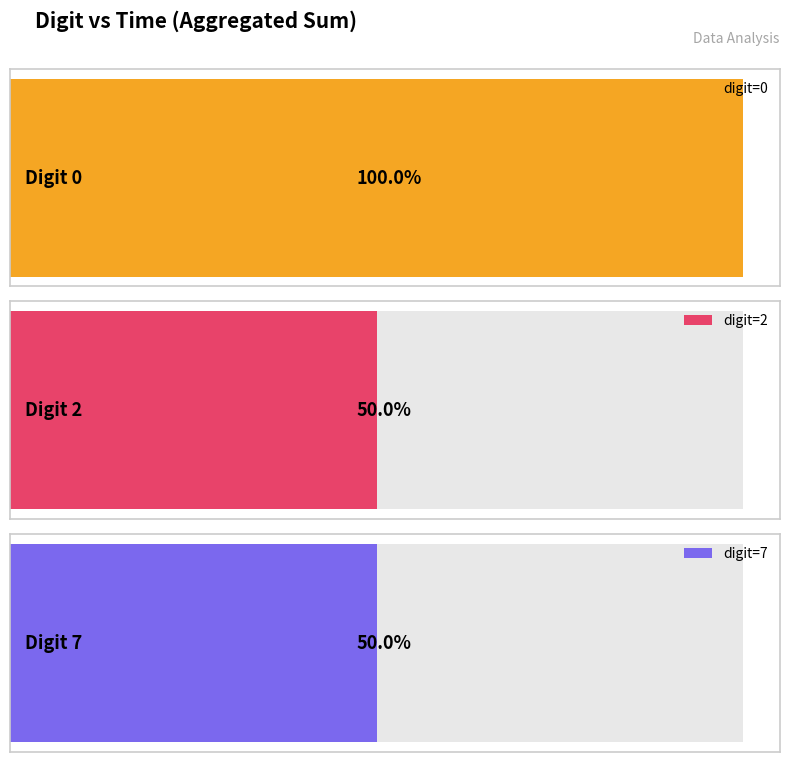

What is the sum of the values at 0 and 2?

215642984389498